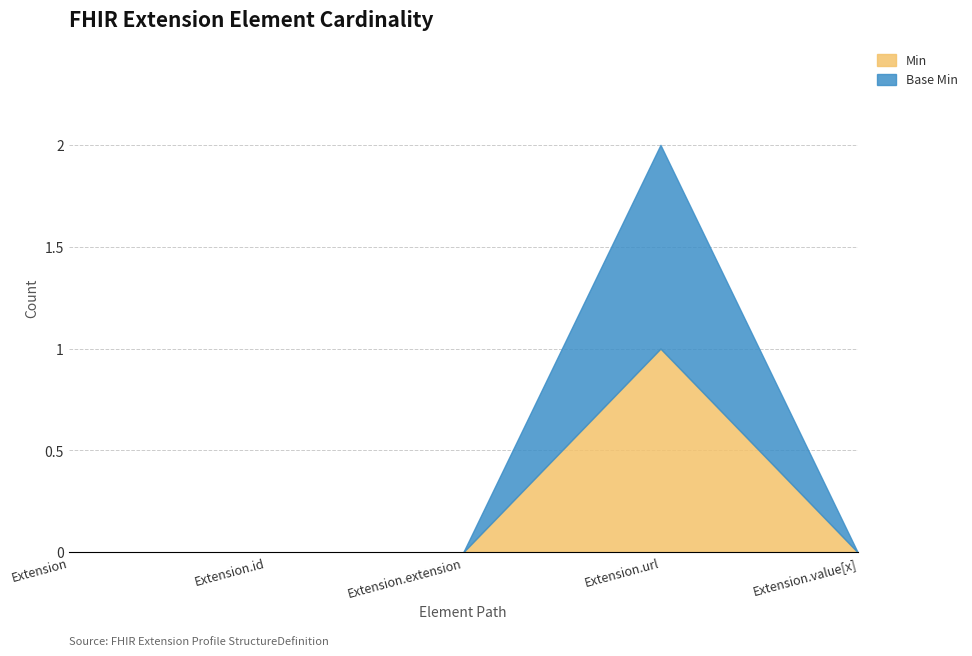

True or false: Base Min and Min intersect in this chart.

False